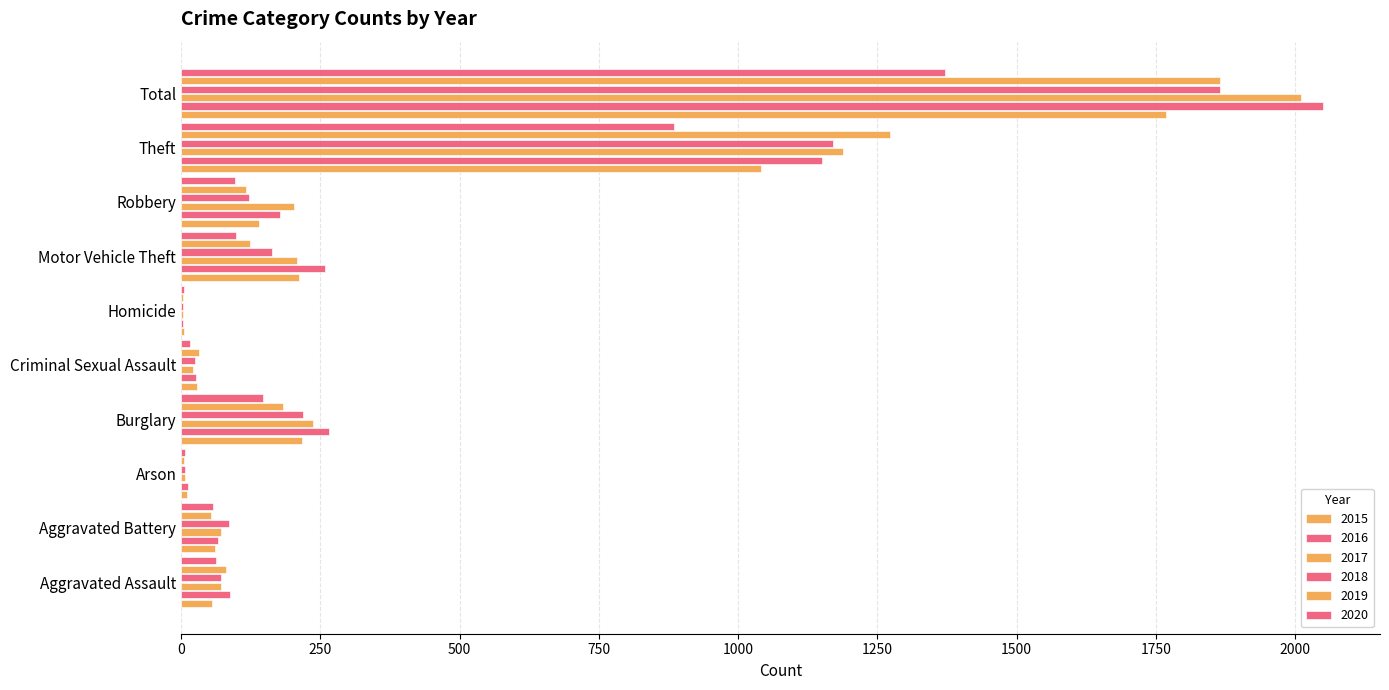

How many distinct data groups are displayed?

6